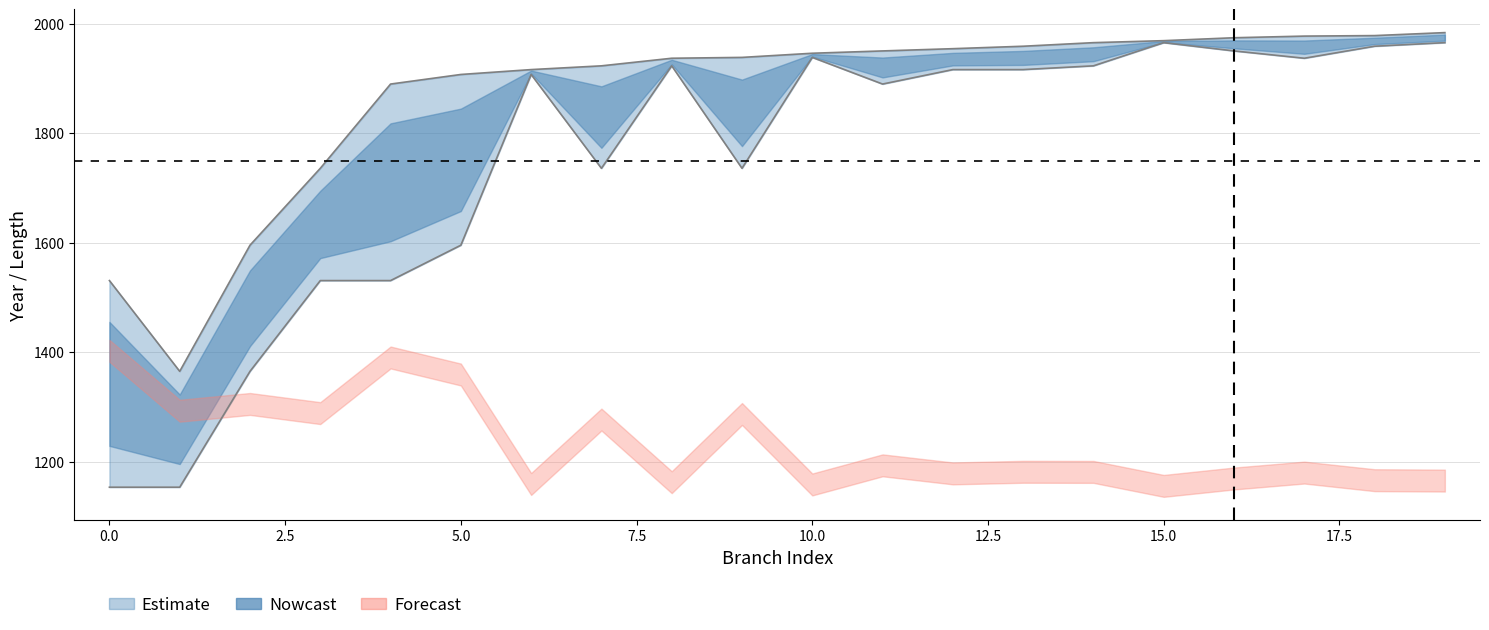

What is the value of the endYear point at the 17th from the left?

1974.4